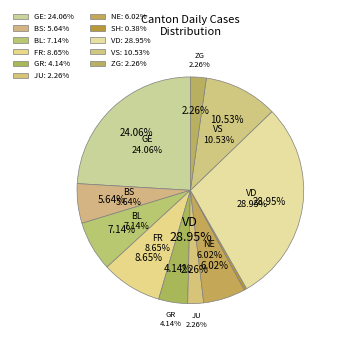

How many slices are in this pie chart?

11